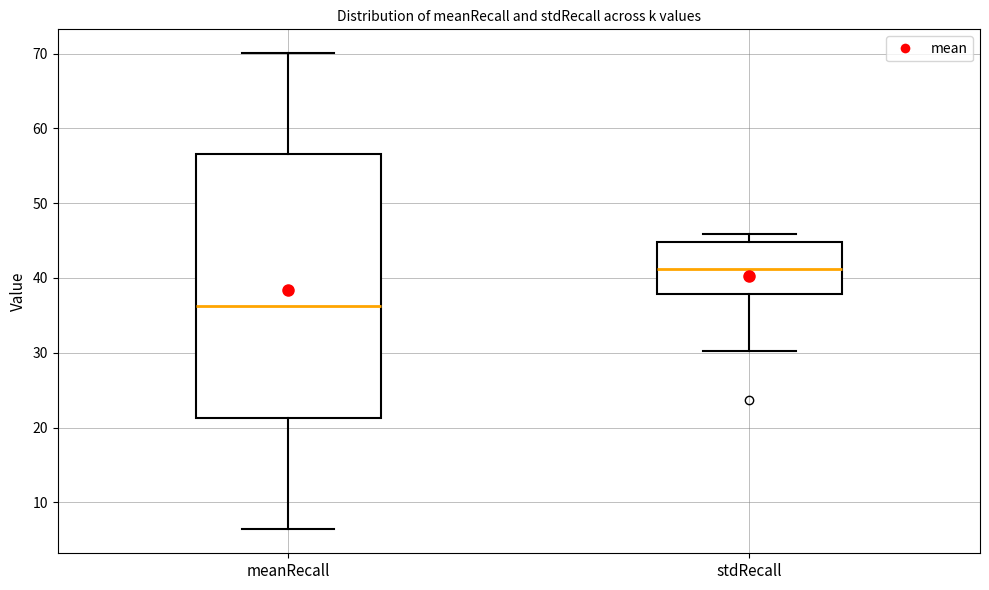

Where does the upper whisker of the box for meanRecall end on the y-axis? The values are not printed on the chart, so give them approximately, as read against the axis.

70